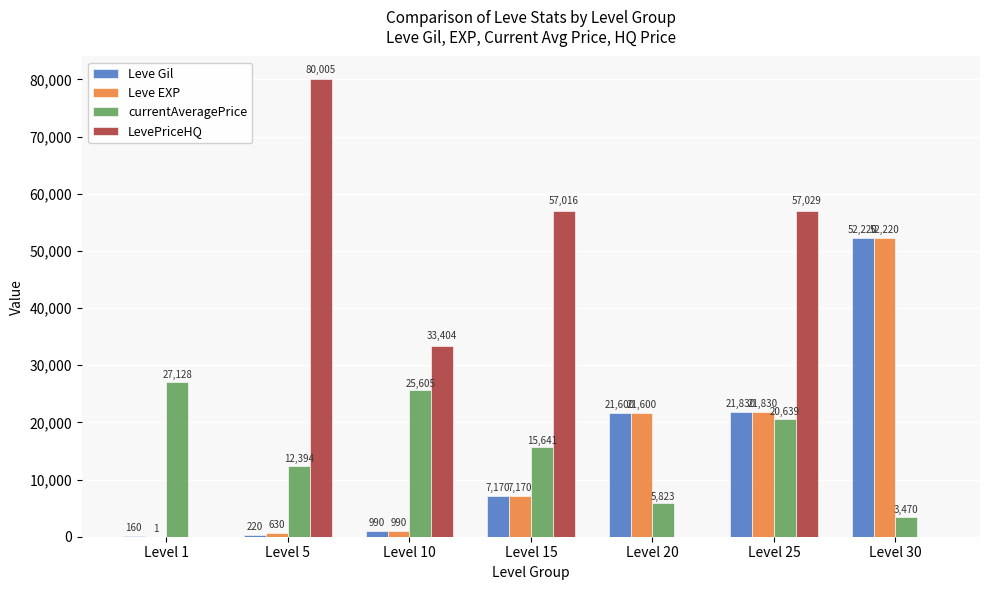

What value does the Leve EXP series have at Level 20, to the nearest 100?

21600